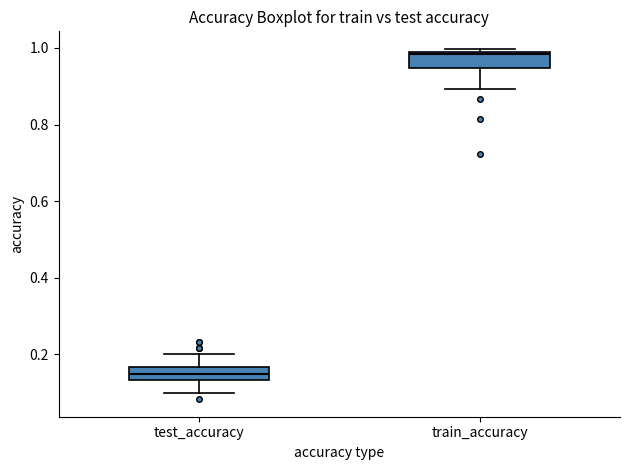

Where is the lower edge of the box for train_accuracy on the y-axis? The values are not printed on the chart, so give them approximately, as read against the axis.

0.94